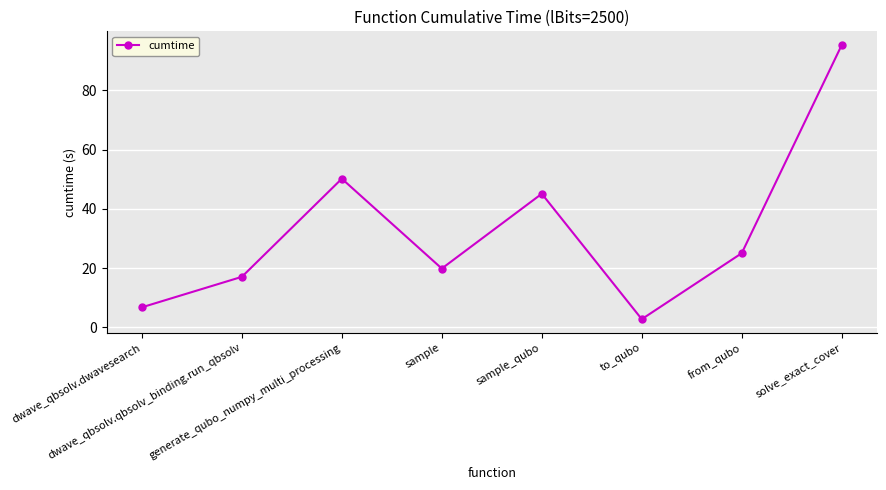

How many data points are above 25?

4